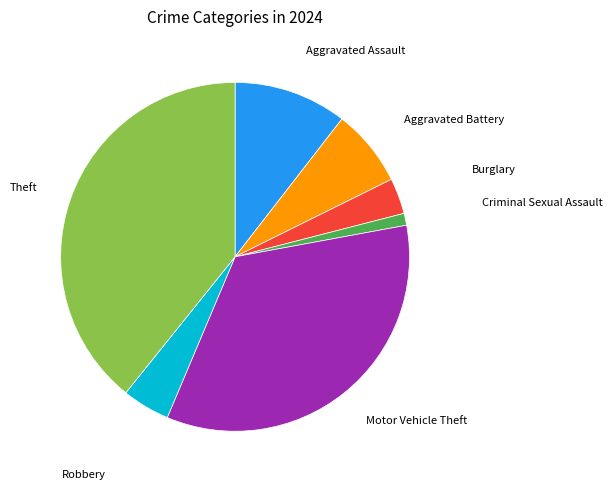

Rank the categories by value from lowest to highest.

Criminal Sexual Assault, Burglary, Robbery, Aggravated Battery, Aggravated Assault, Motor Vehicle Theft, Theft